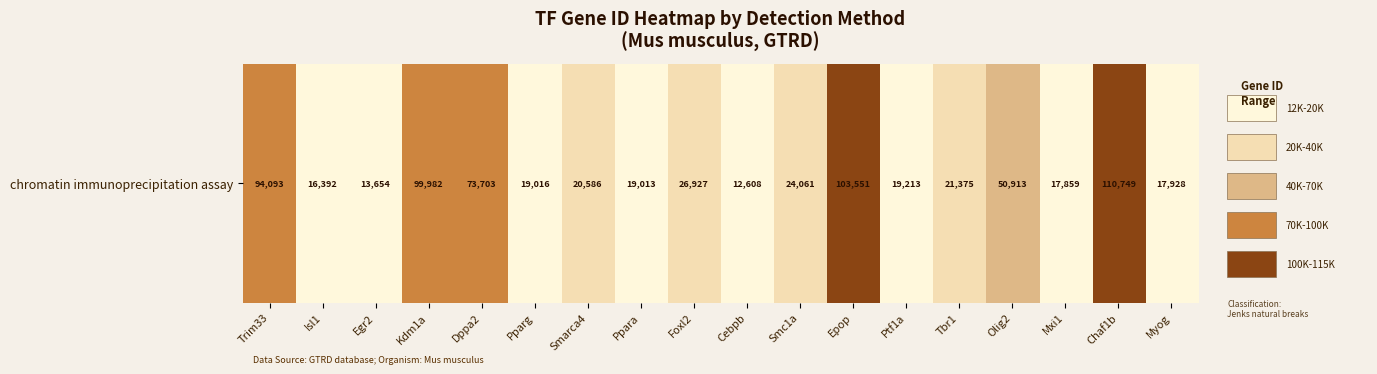

What is the sum of the values at Cebpb and Smarca4?

33194